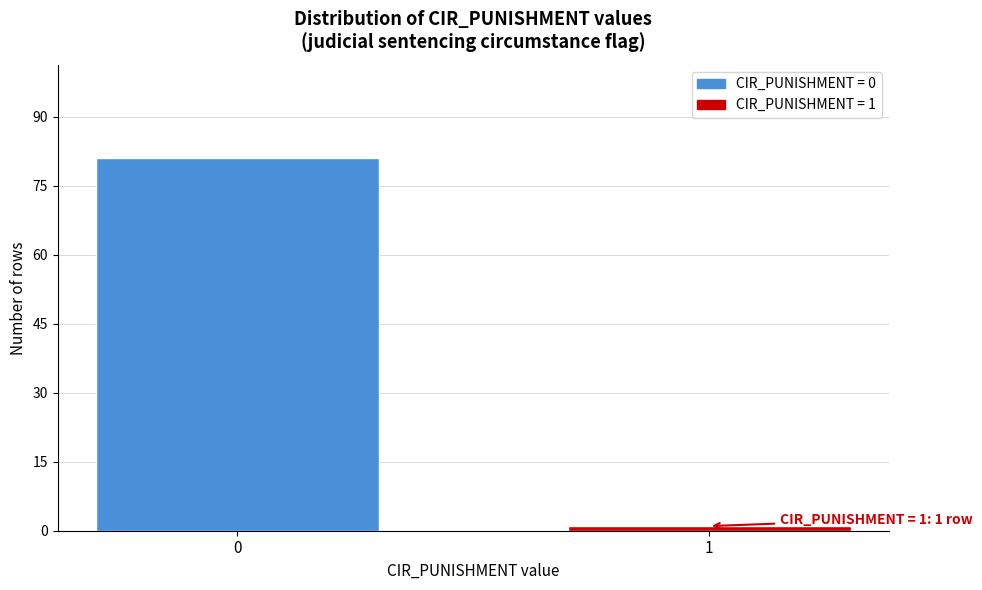

Reading right to left, transcribe all the data shown in this chart.

1	81